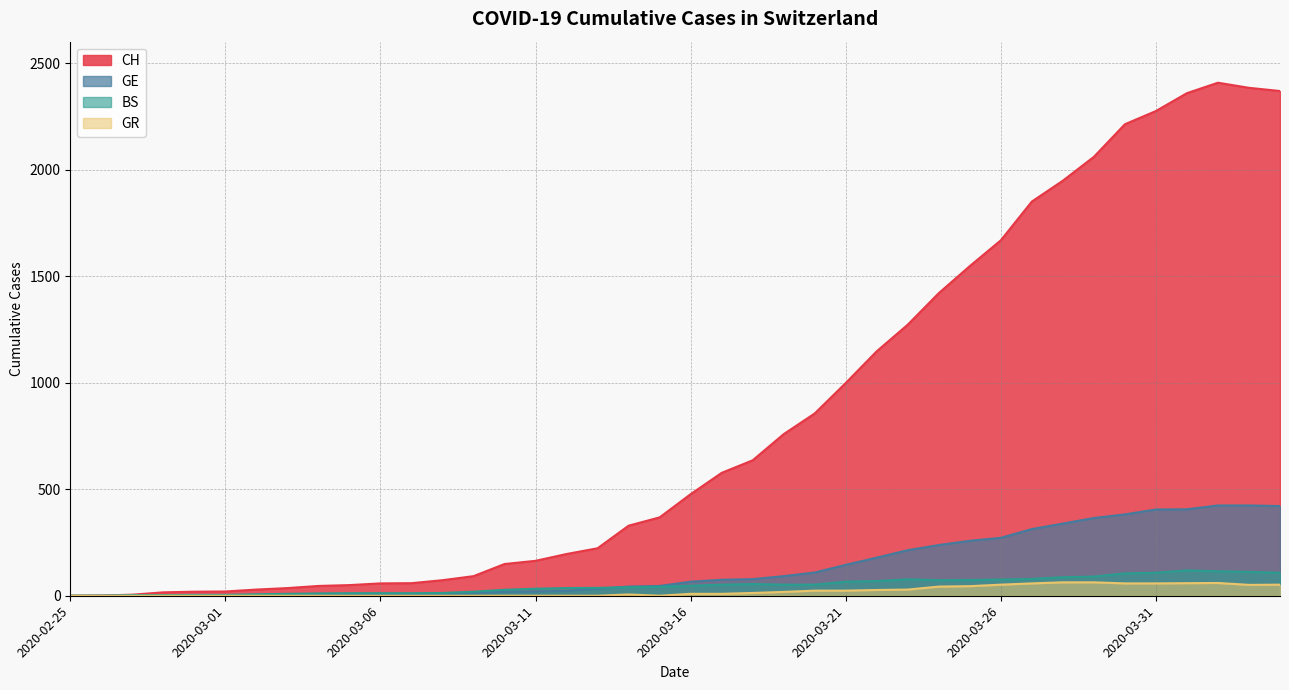

What is the difference between the second highest and second lowest values in the GE series?

423